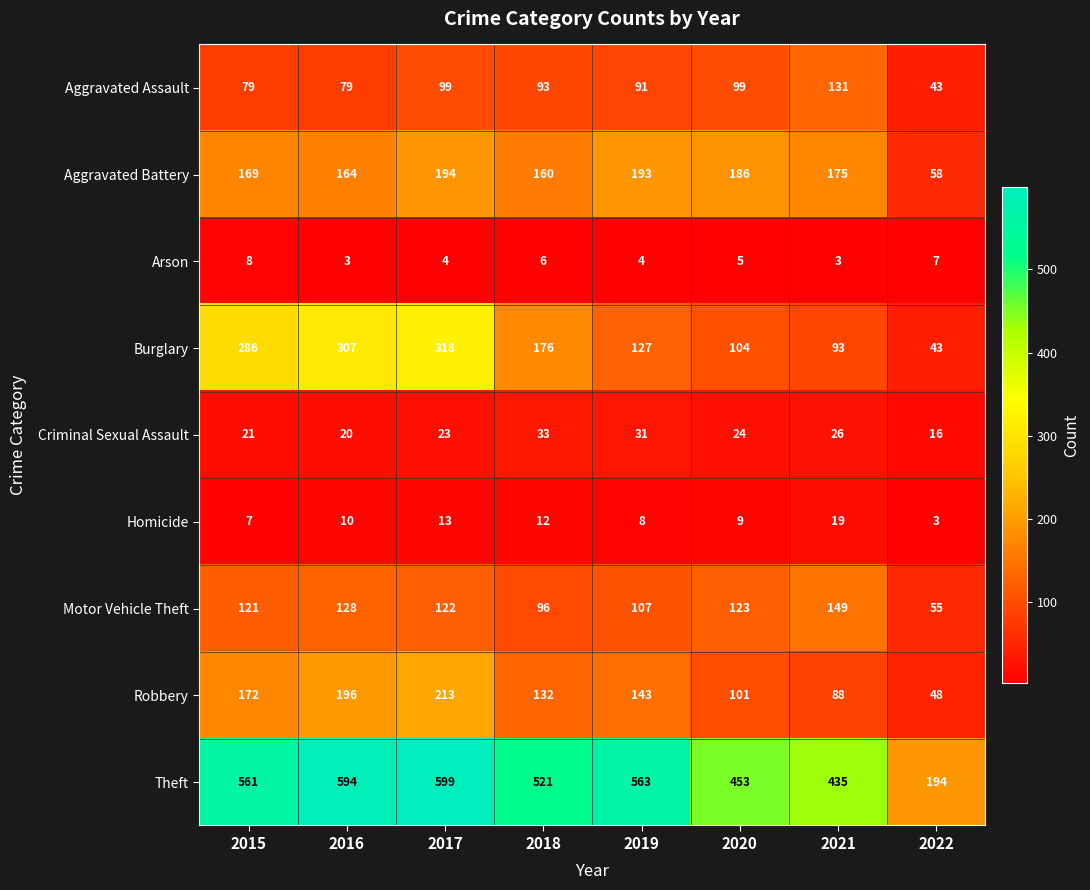

Rank the series at 2015 from lowest to highest value.

Homicide, Arson, Criminal Sexual Assault, Aggravated Assault, Motor Vehicle Theft, Aggravated Battery, Robbery, Burglary, Theft